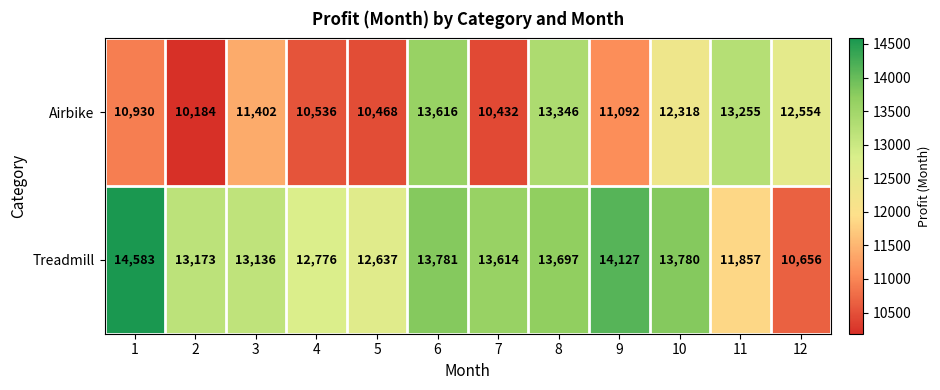

Count the number of categories in the chart.

12